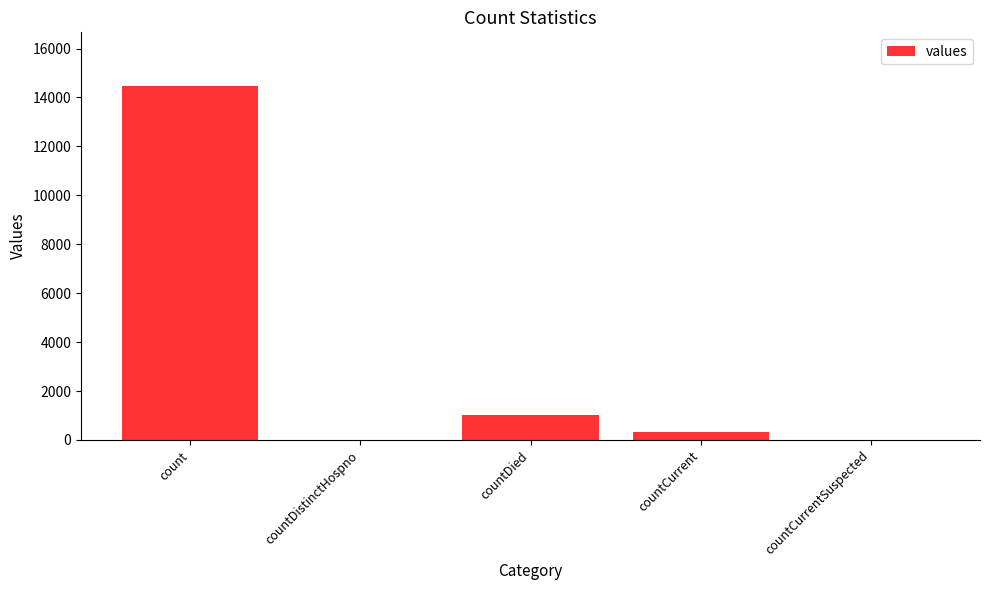

What is the sum of all values?

15866